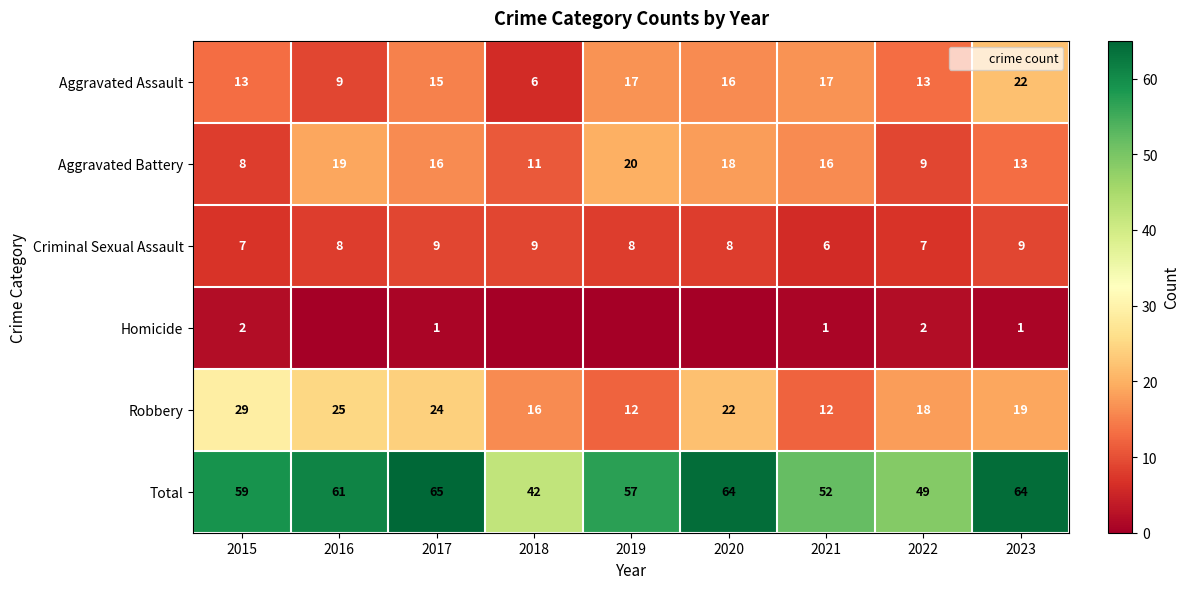

List the labels in order of Robbery value, smallest first.

2019, 2021, 2018, 2022, 2023, 2020, 2017, 2016, 2015